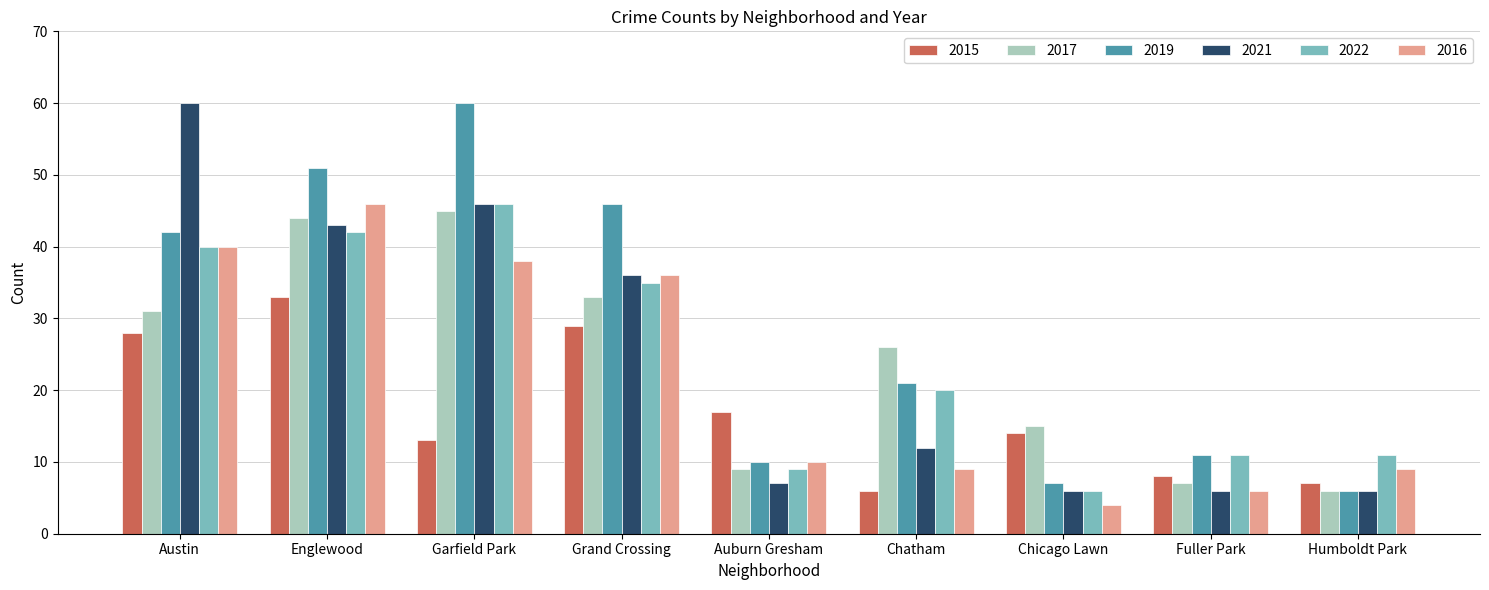

How many bars are there in each group?

6